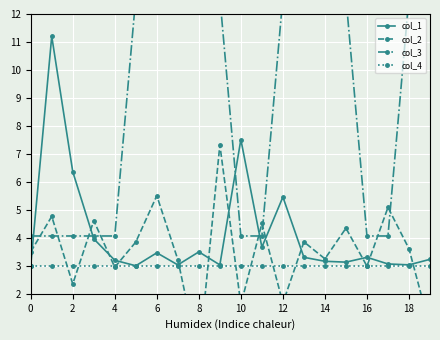

The value of col_1 at 0 is 2.0. True or false?

False